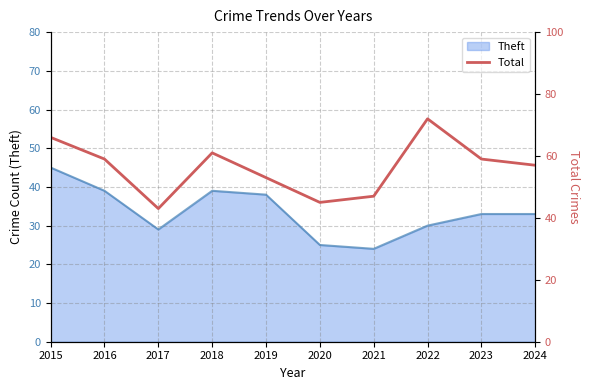

Which category has the lowest value across all series?

2017